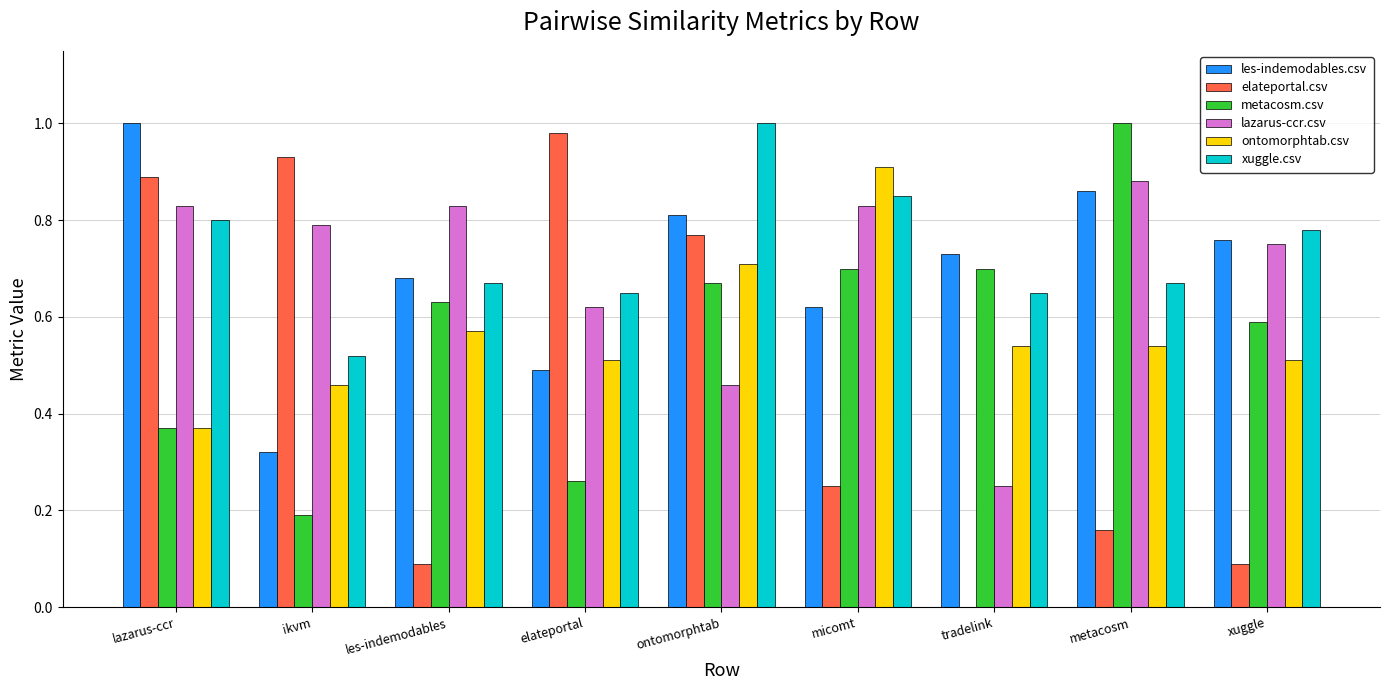

The elateportal.csv series shows 0.2 at micomt. True or false?

True